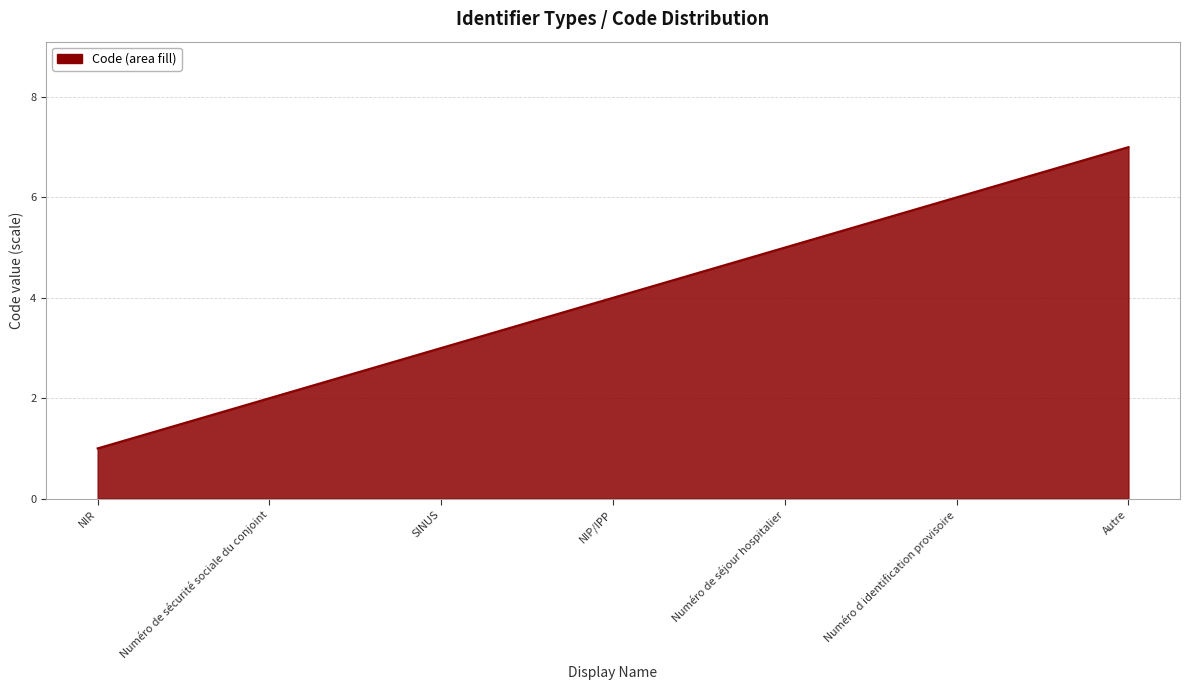

How many distinct data groups are displayed?

1